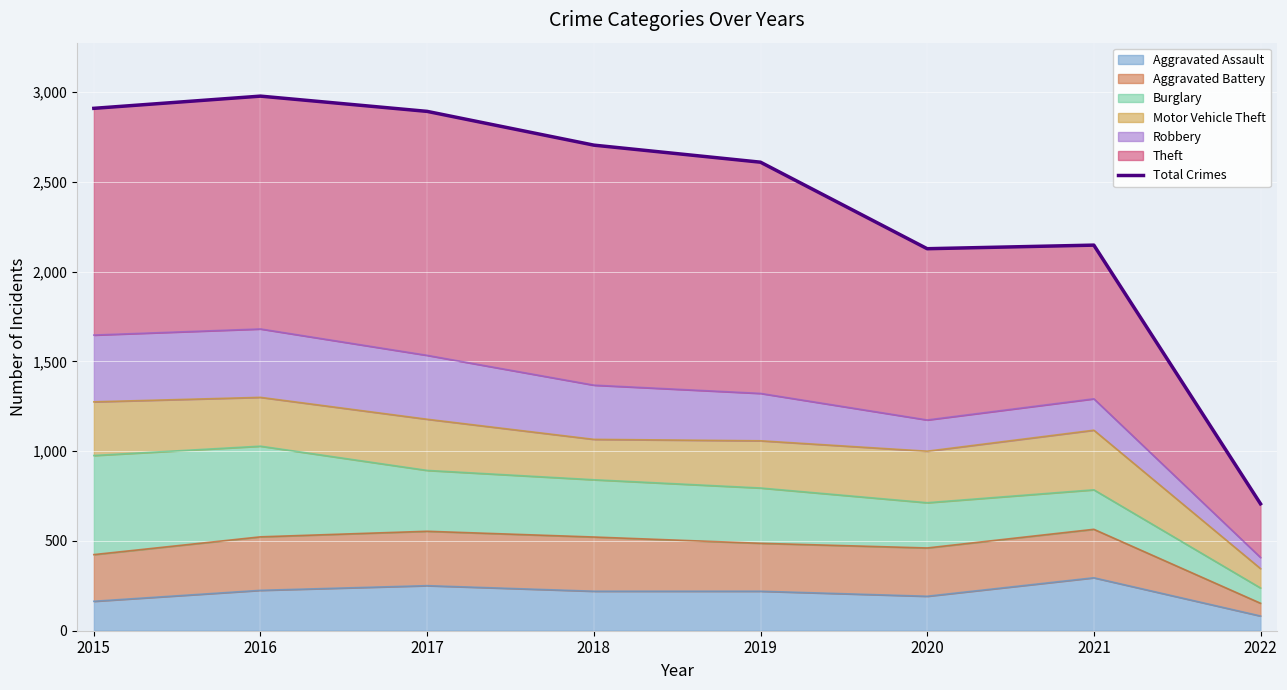

What is the maximum value shown in the chart?

2978